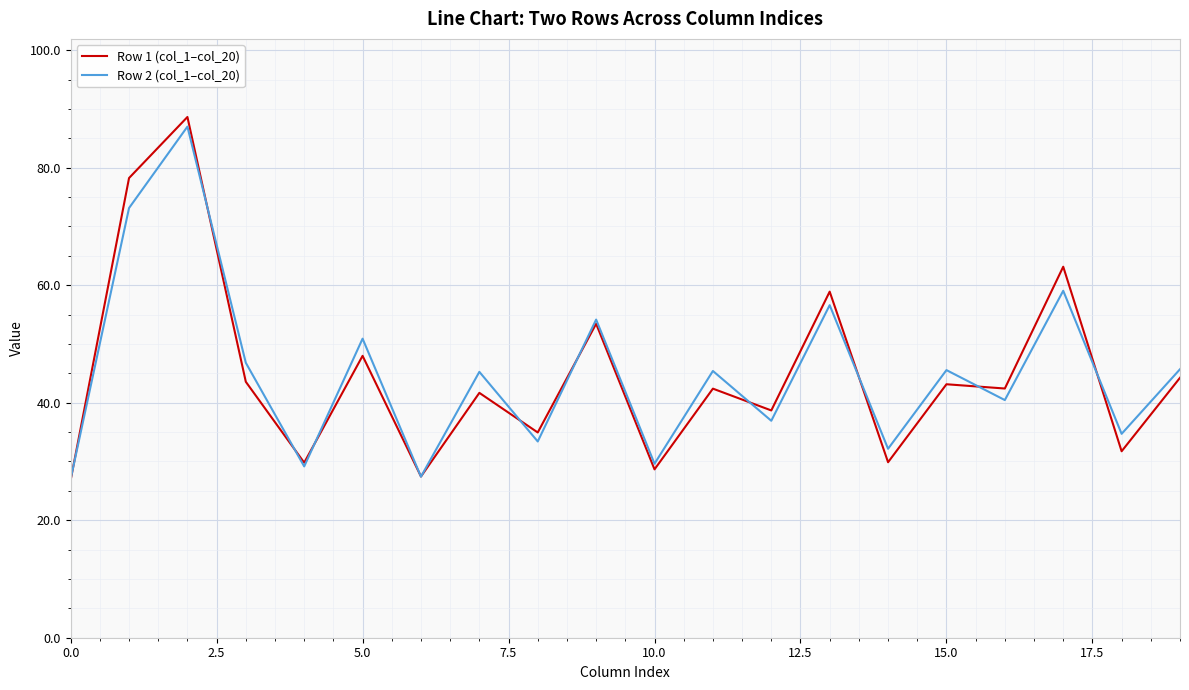

What is the sum of all Row 2 (col_1–col_20) values?

900.4